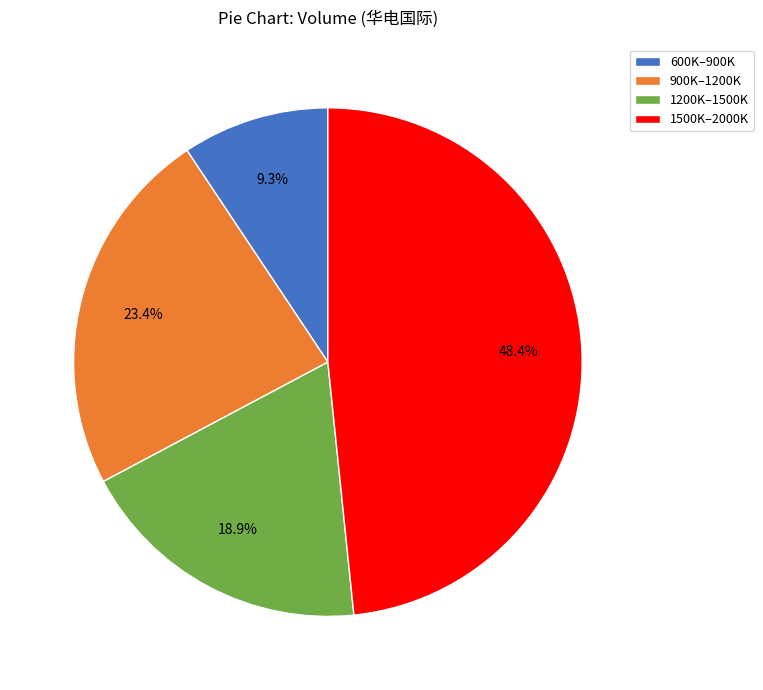

Is there any slice that represents more than half of the pie?

No